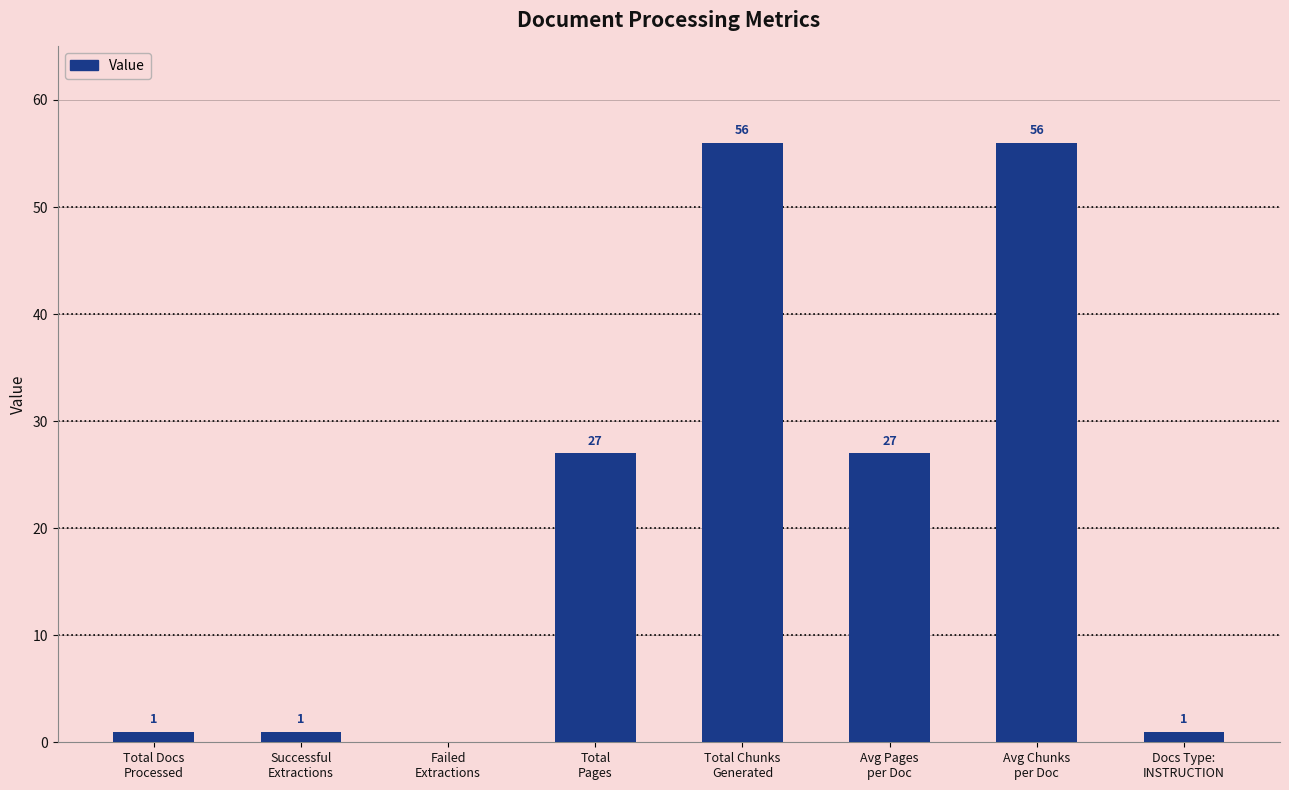

True or false: the data shows 39 at Total
Pages.

False